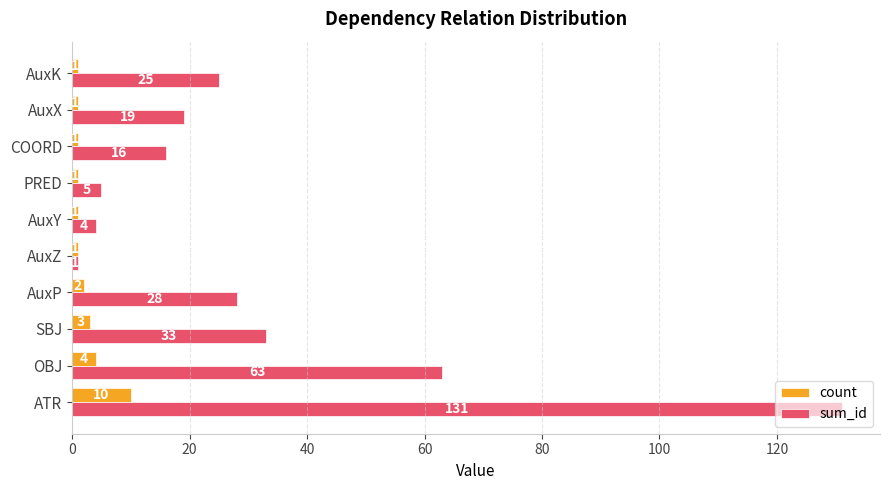

Count the number of data series in this chart.

2